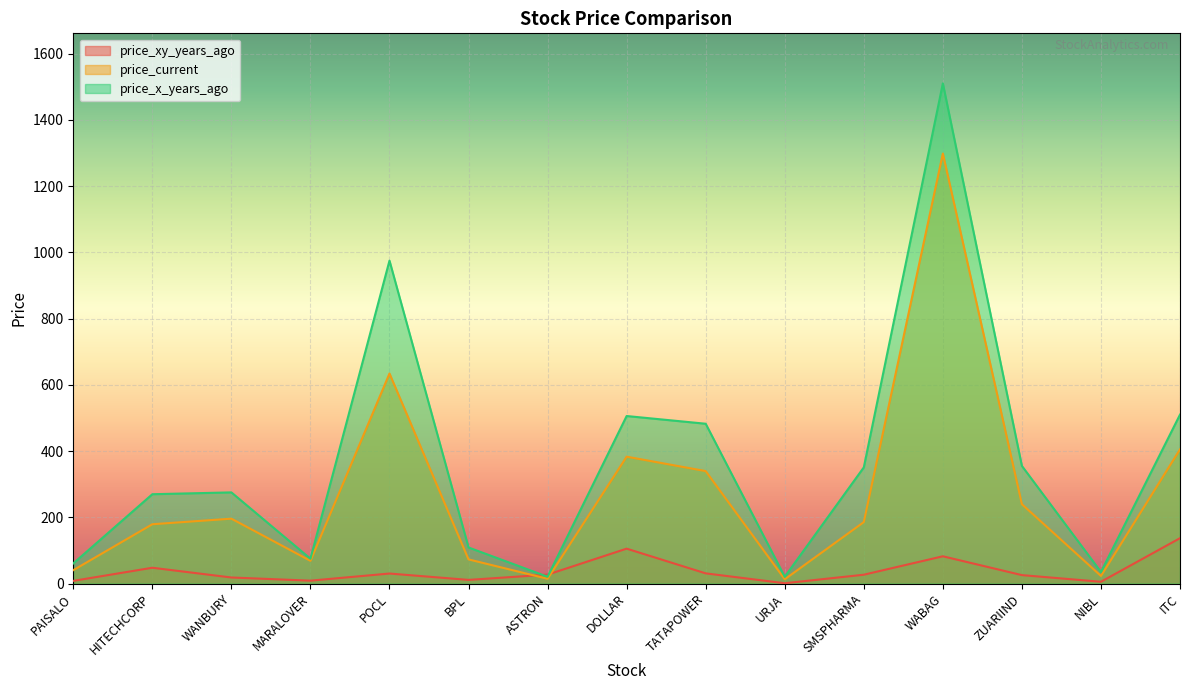

At which category is the sum across all series the highest?

WABAG